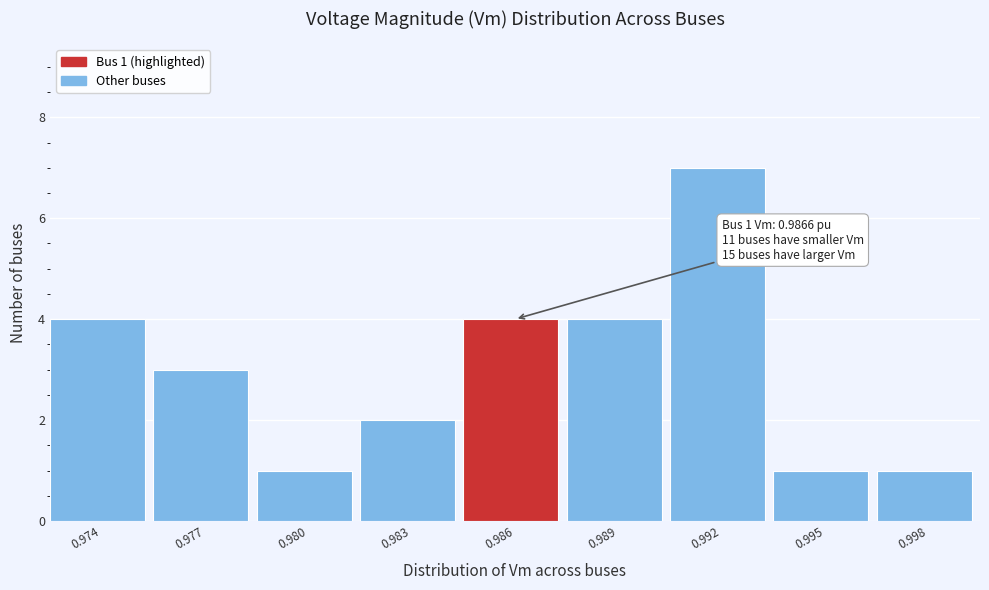

Reading left to right, what are all the values shown in this chart?

0.974=4	0.977=3	0.980=1	0.983=2	0.986=4	0.989=4	0.992=7	0.995=1	0.998=1